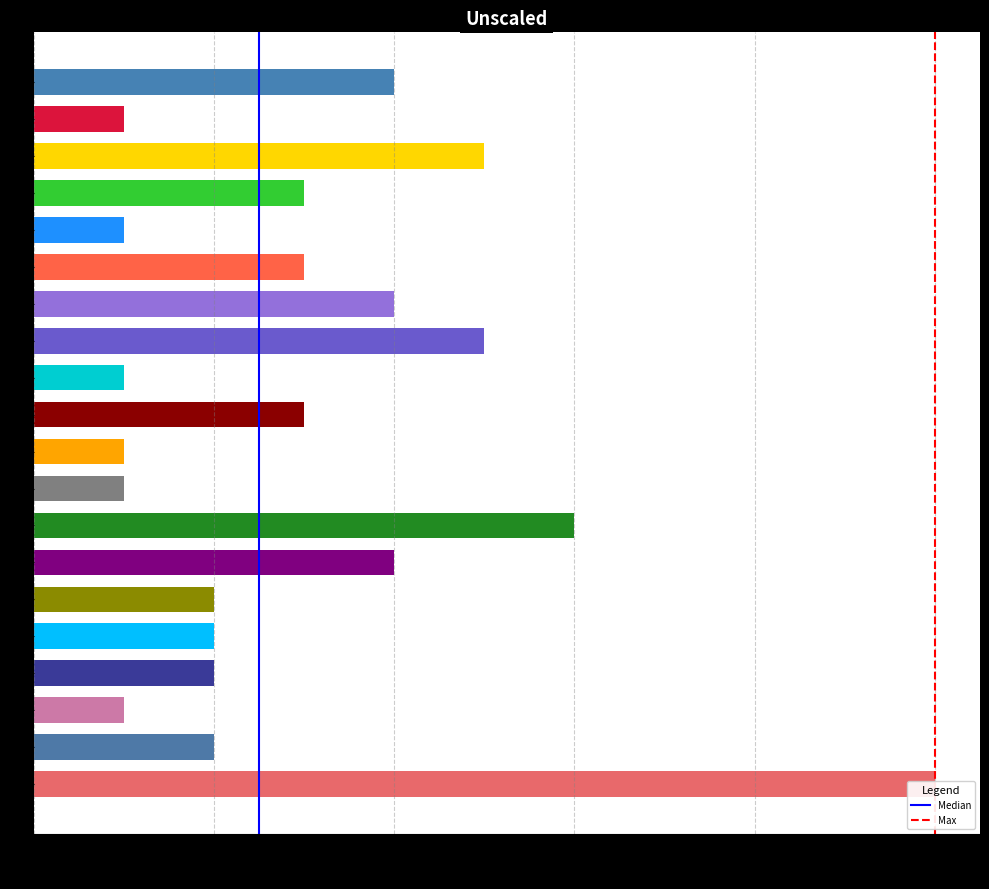

Which series has the largest total across all categories?

Median